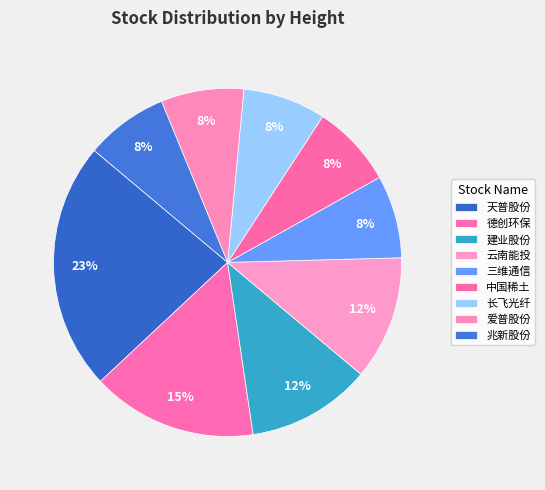

Is there a majority slice in this chart?

No